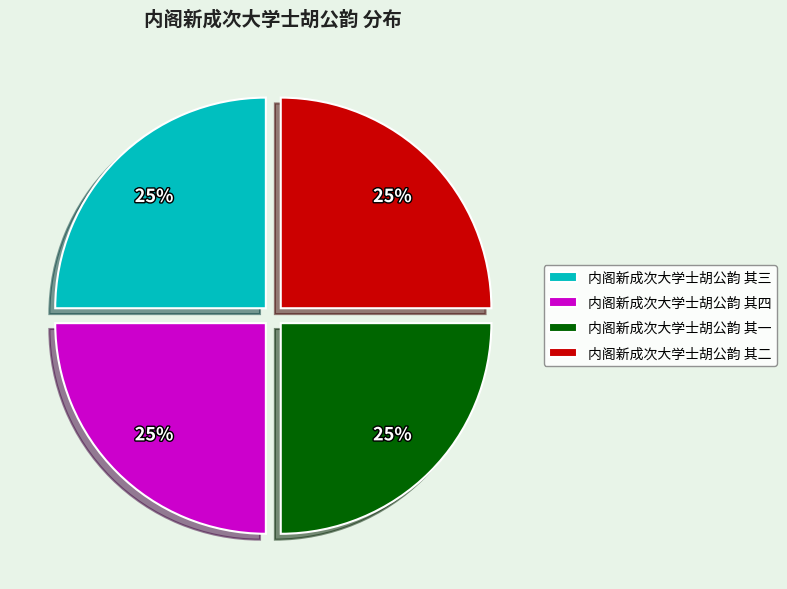

Is 内阁新成次大学士胡公韵 其三 the majority of the pie?

No